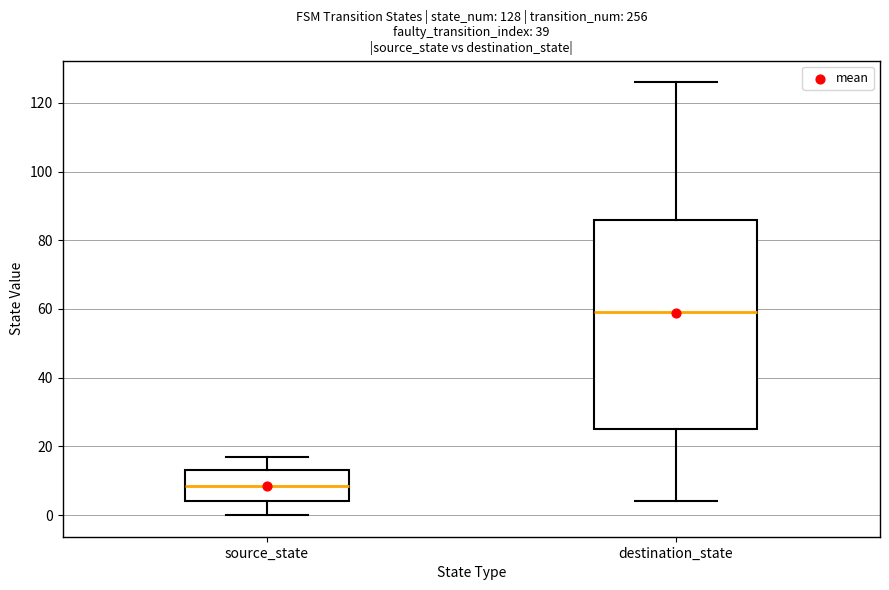

Comparing the boxes themselves (not the whiskers), which one is the tallest?

destination_state